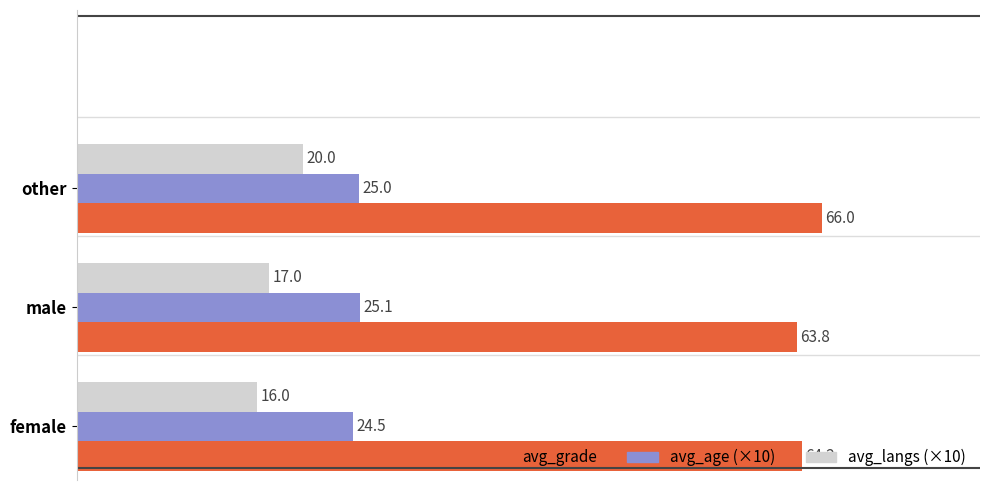

What is the sum of all avg_langs (×10) values?

53.0